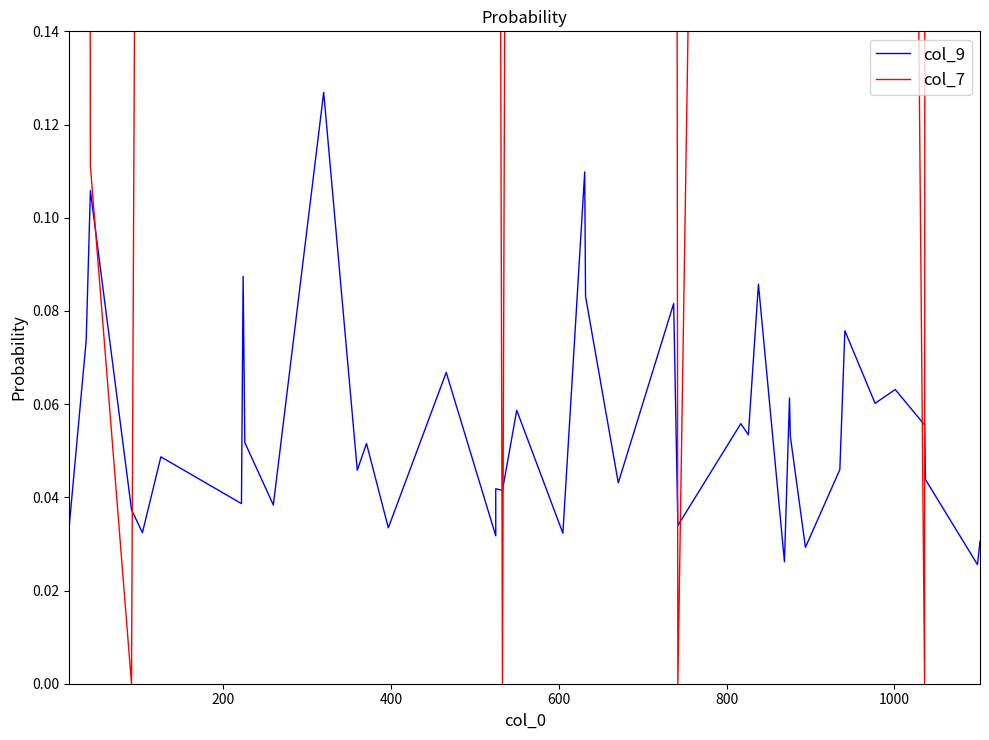

Is this an area chart (filled region under the line)?

No